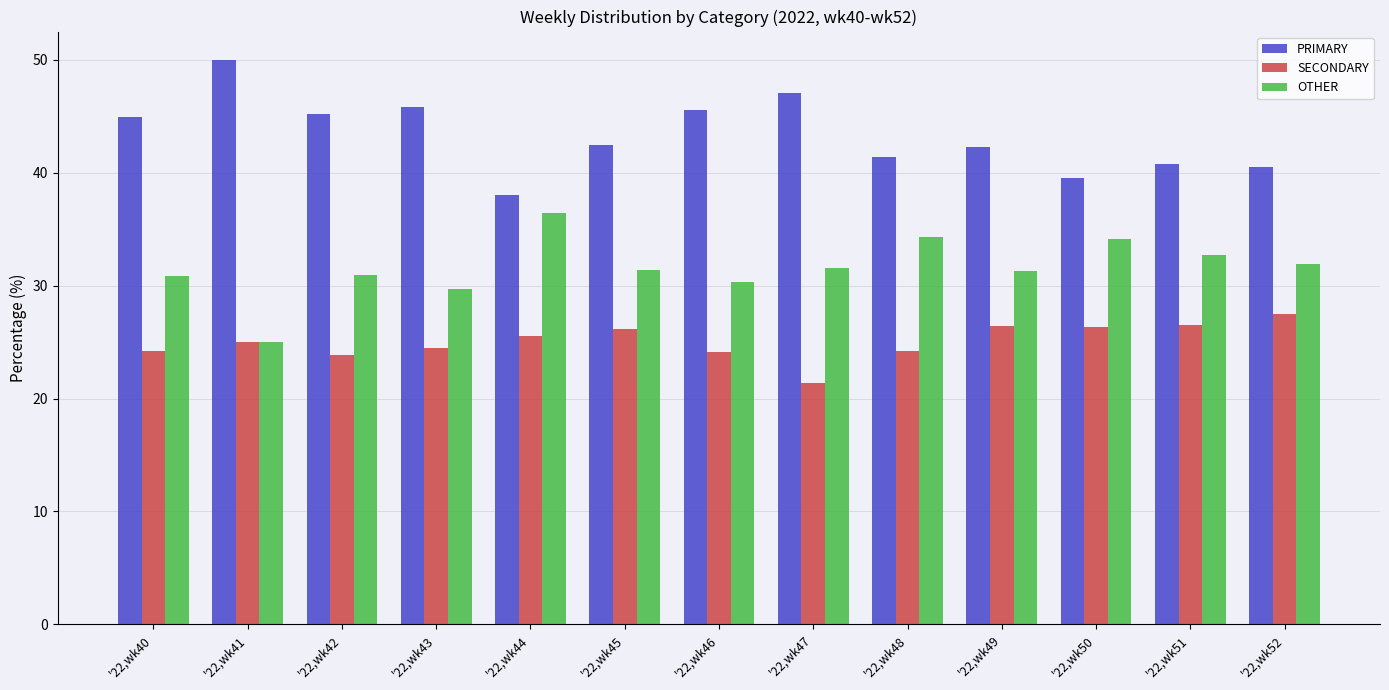

What is the maximum value shown in the chart?

50.0